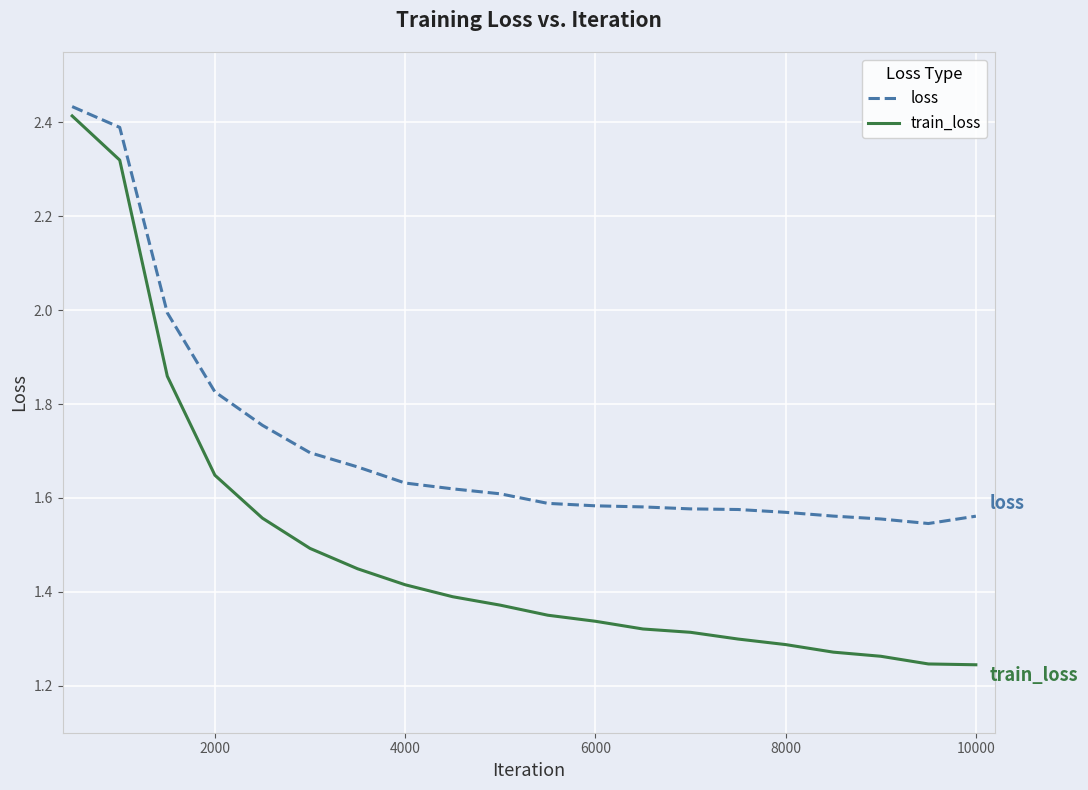

True or false: train_loss and loss intersect in this chart.

False